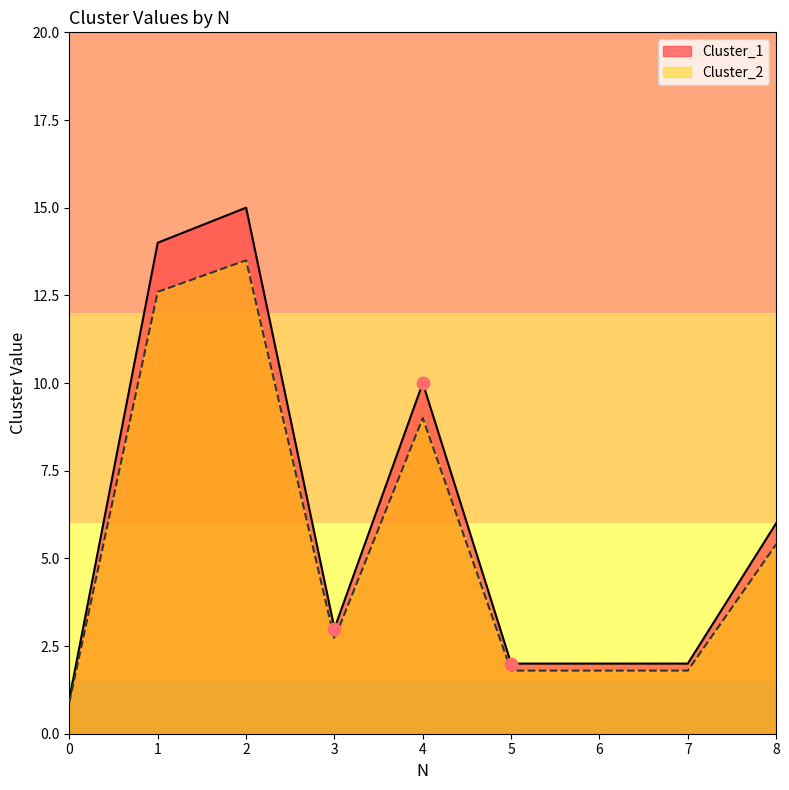

What is the total value across all series at 8?

11.4